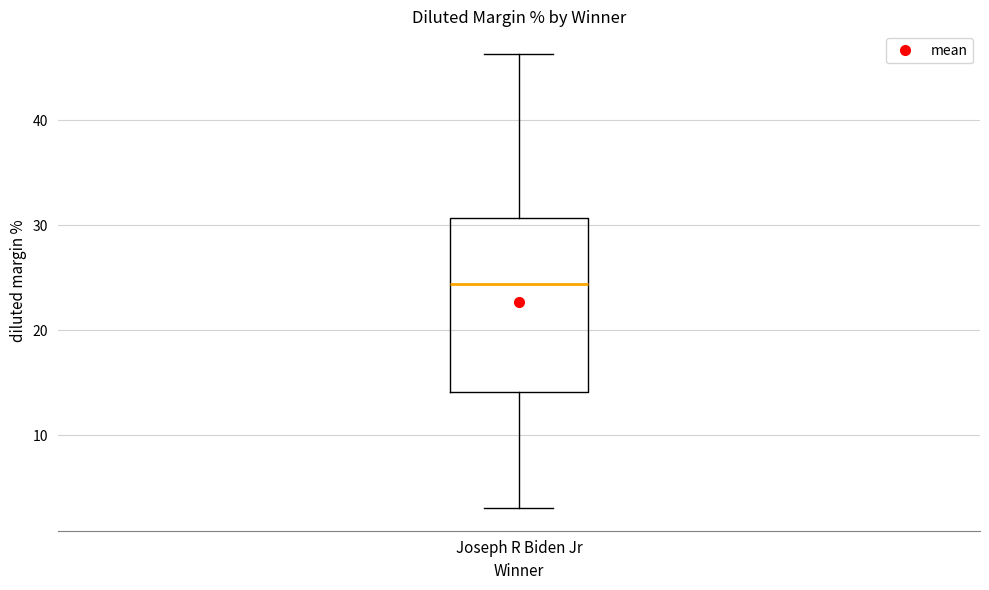

Where is the lower edge of the box for Joseph R Biden Jr on the y-axis? The values are not printed on the chart, so give them approximately, as read against the axis.

14